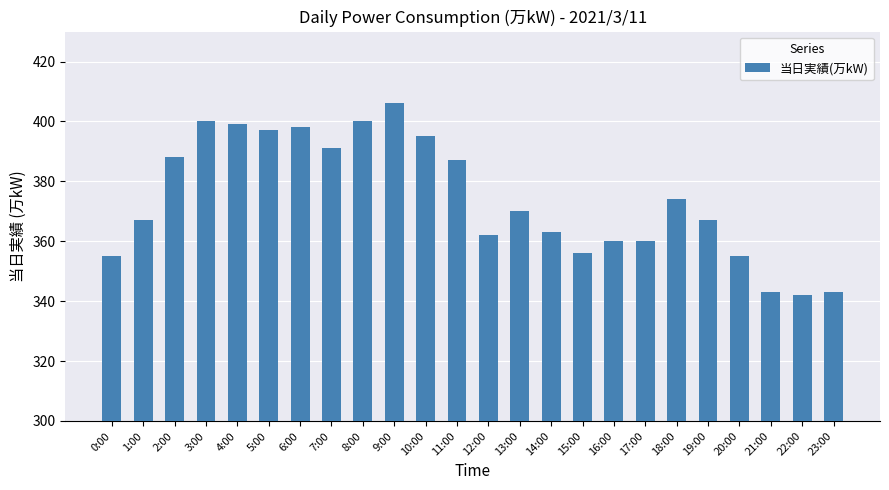

What is the label of the 3rd bar from the right?

21:00